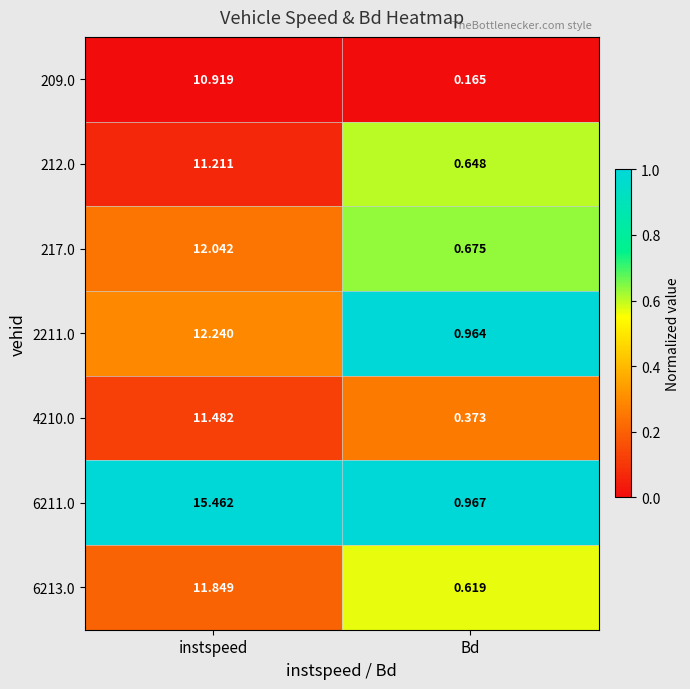

Count the number of data series in this chart.

7